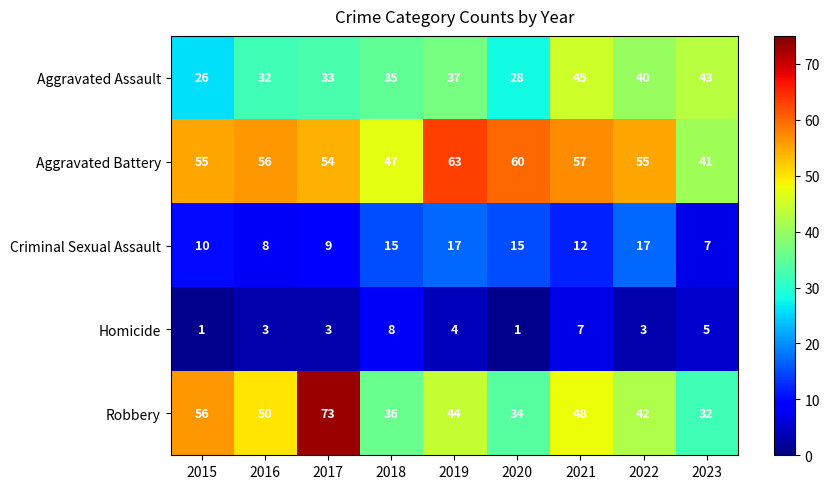

What is the average value of the Homicide series?

4